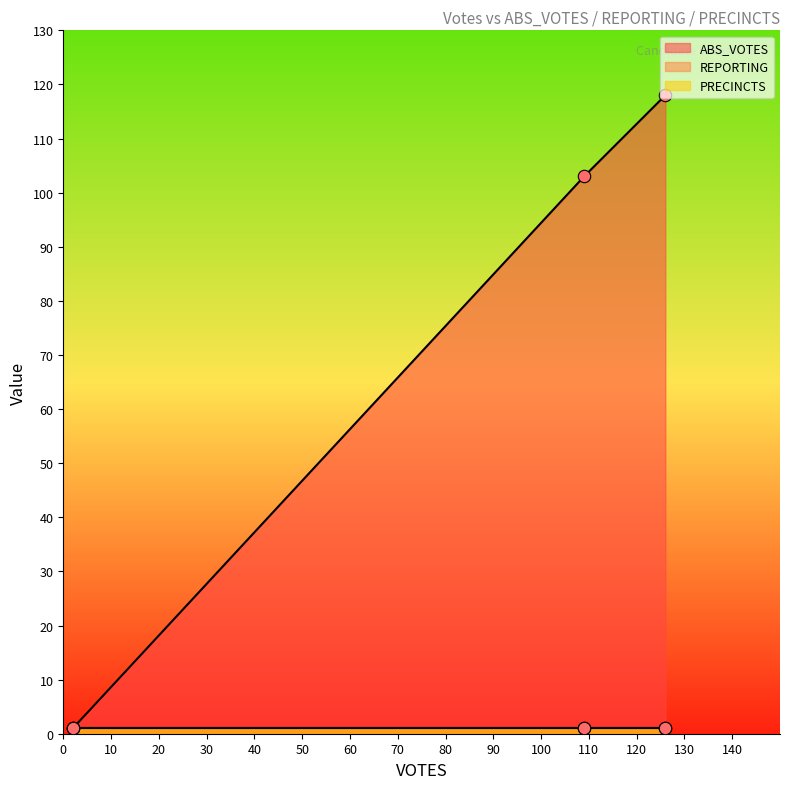

Which series reaches the minimum Y coordinate?

ABS_VOTES